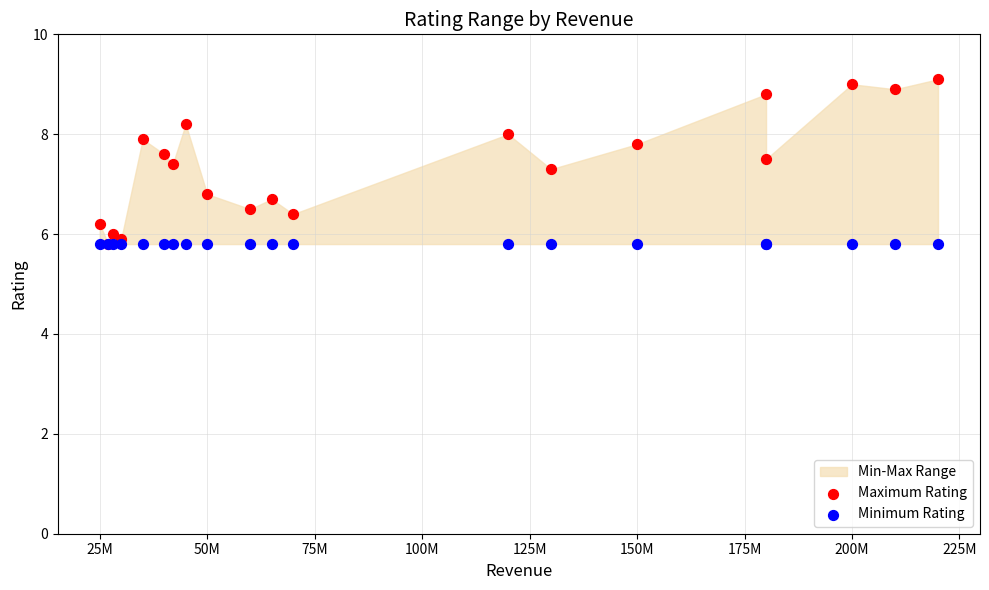

Which series reaches the maximum Y coordinate?

Maximum Rating